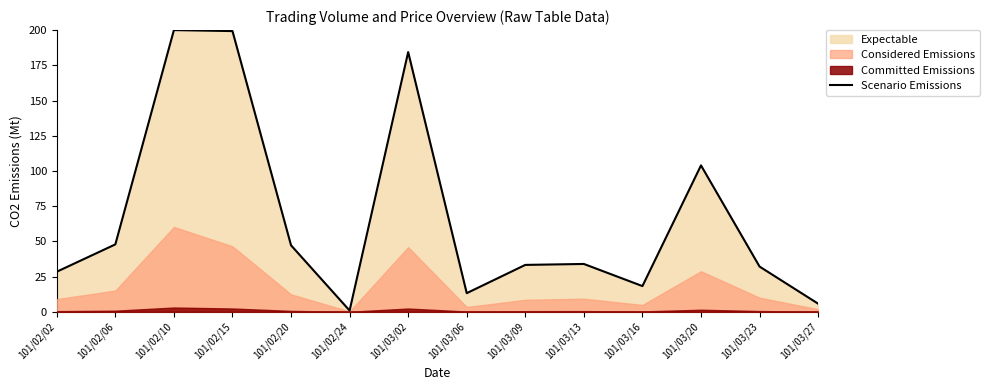

Count the number of categories in the chart.

14